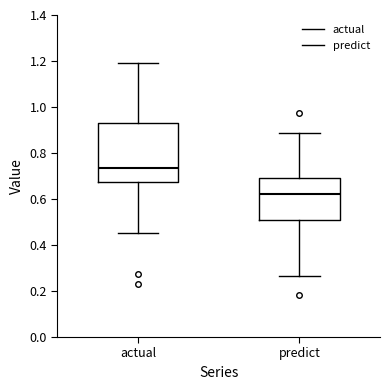

Reading left to right, read every box against the y-axis: the position of its median line, the range the box covers, and the ends of its whiskers. The values are not printed on the chart, so give them approximately, as read against the axis.

actual: median 0.74, box 0.68 to 0.92, whiskers 0.46 to 1.20
predict: median 0.62, box 0.50 to 0.70, whiskers 0.26 to 0.88